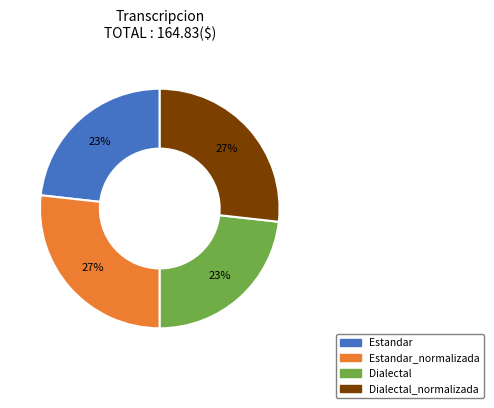

To the nearest percent, what is the difference between the largest and smallest slice percentages?

4%